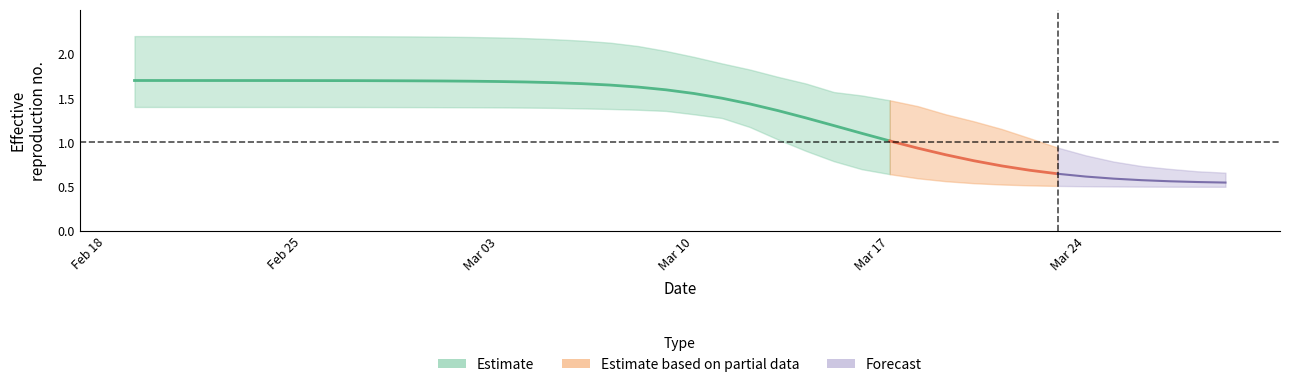

At 23, list the series in order from largest to smallest.

r_upper, r_mean, r_lower